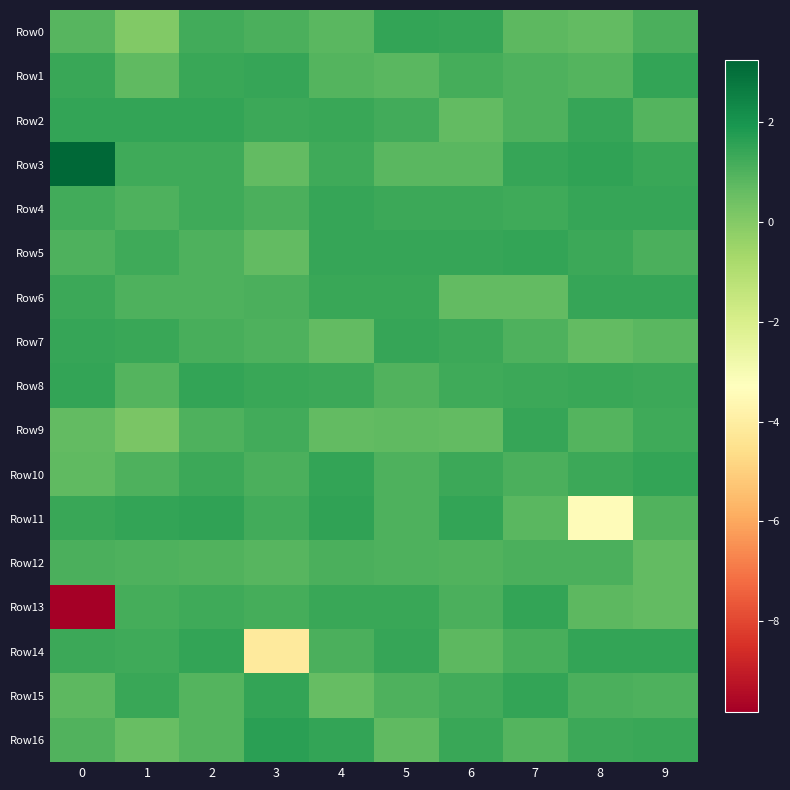

Which series has the largest range (max minus min)?

Row13